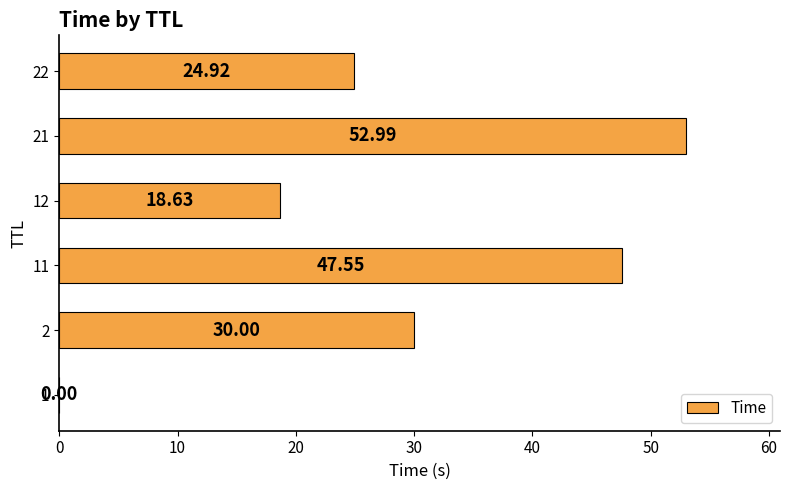

Between 21 and 1, which is larger?

21